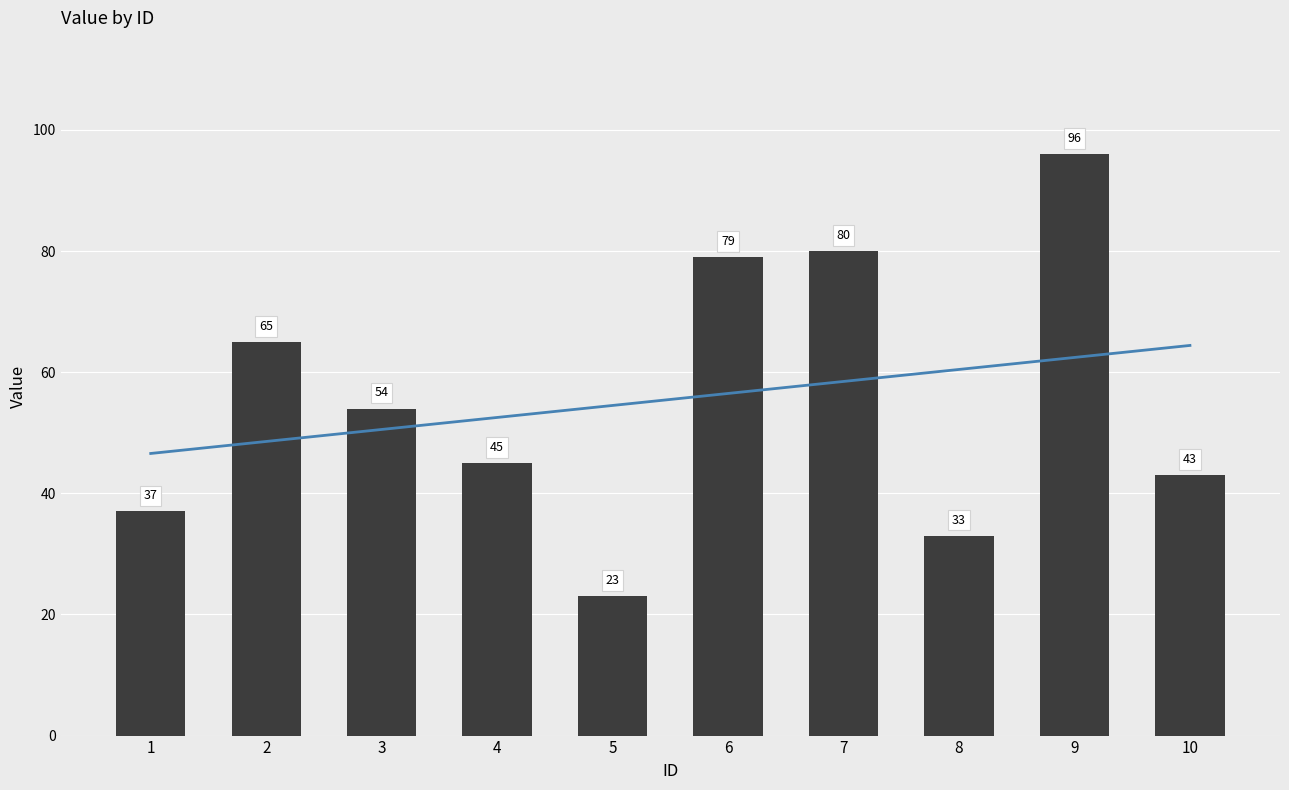

The chart shows a value of 51 at 1. True or false?

False